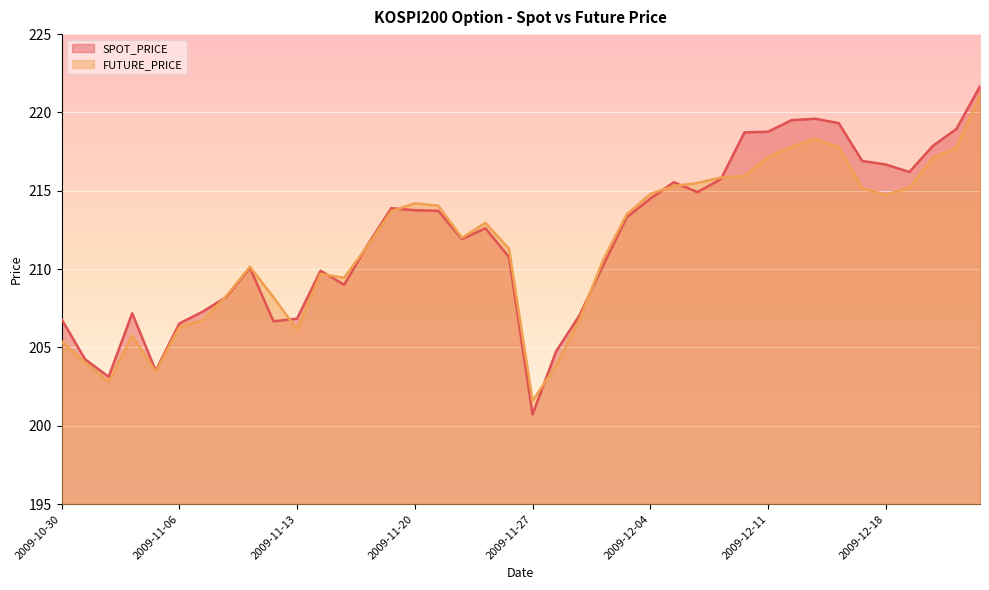

Between 2009-12-09 and 2009-12-14, which series saw the biggest shift?

SPOT_PRICE